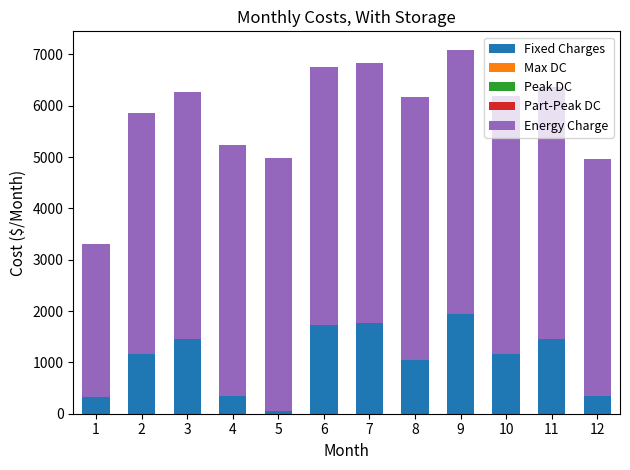

The value of Fixed Charges at 2 is 762.5. True or false?

False